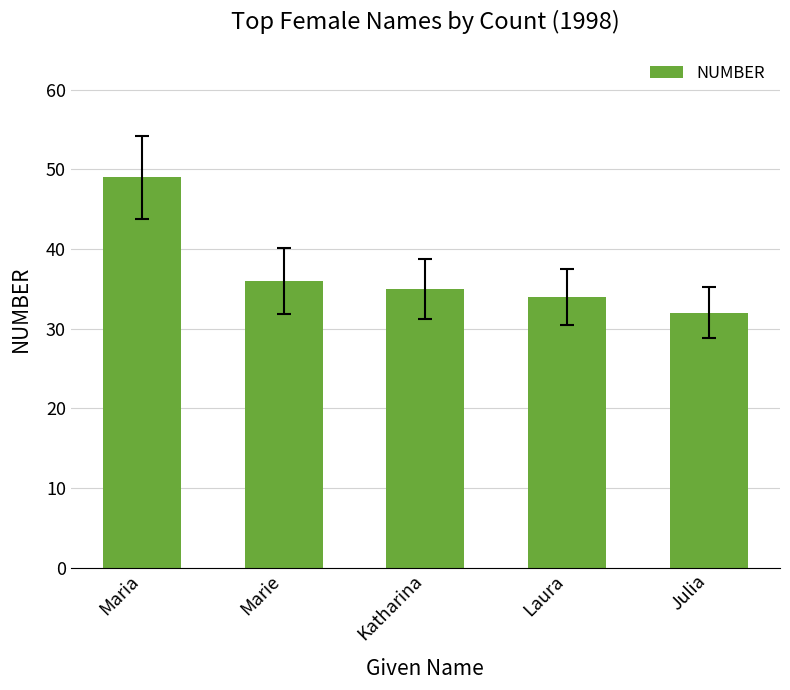

What is the label of the 4th bar from the right?

Marie